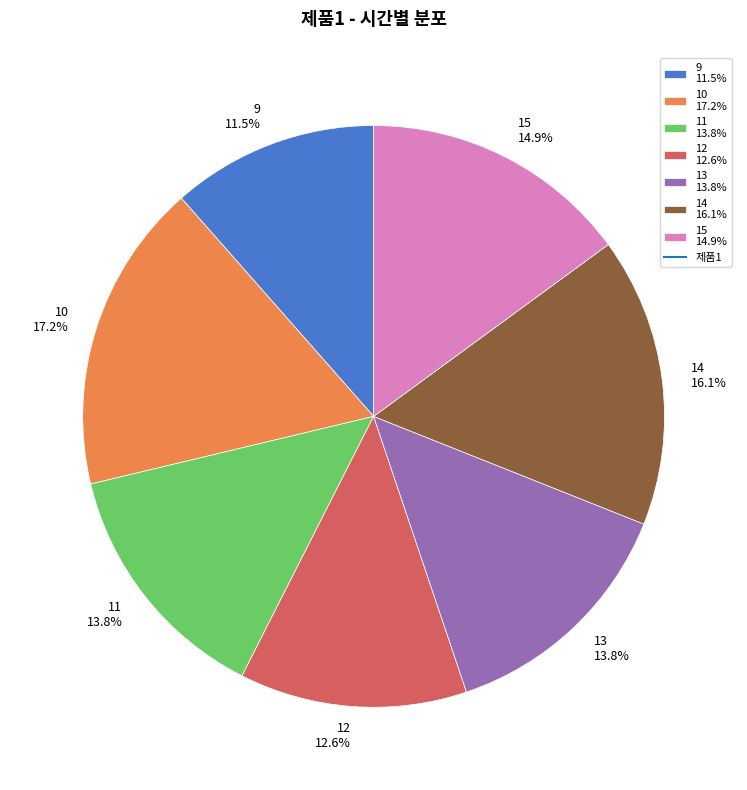

How many segments does this pie chart have?

7